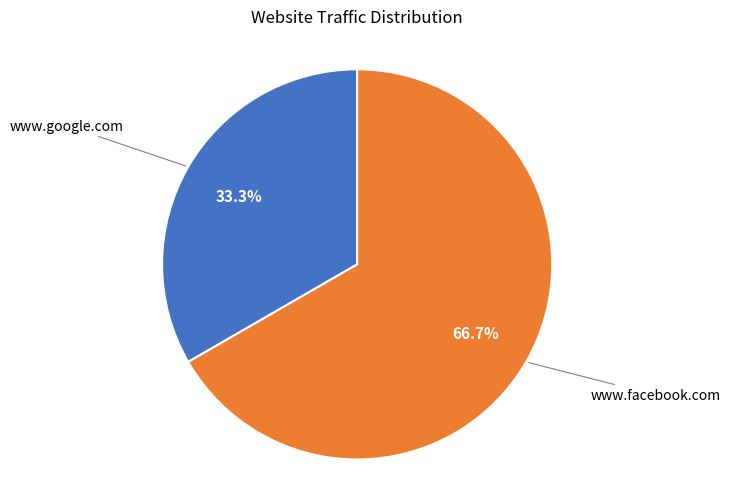

Is there any slice that represents more than half of the pie?

Yes